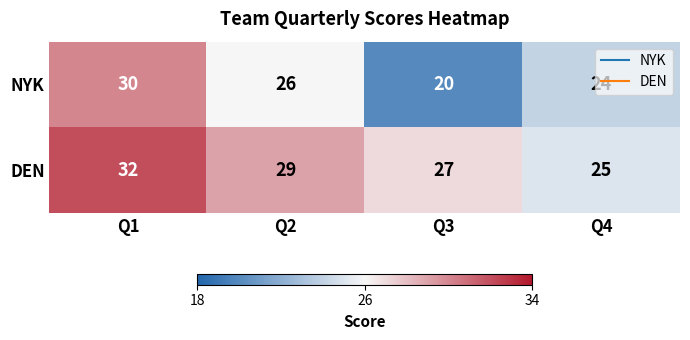

The value of DEN at Q2 is 49. True or false?

False